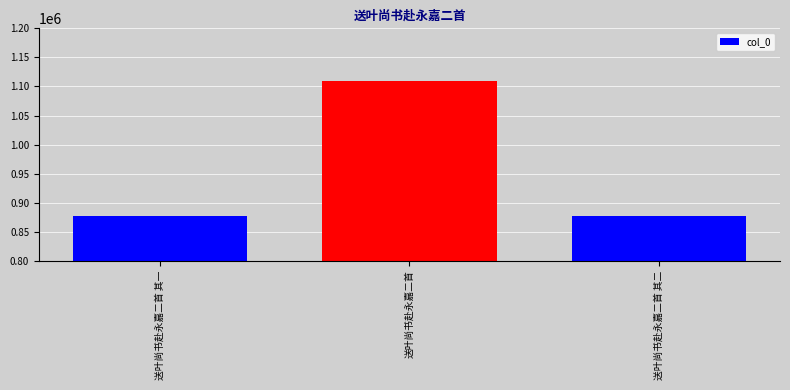

How many values are below 877143?

1